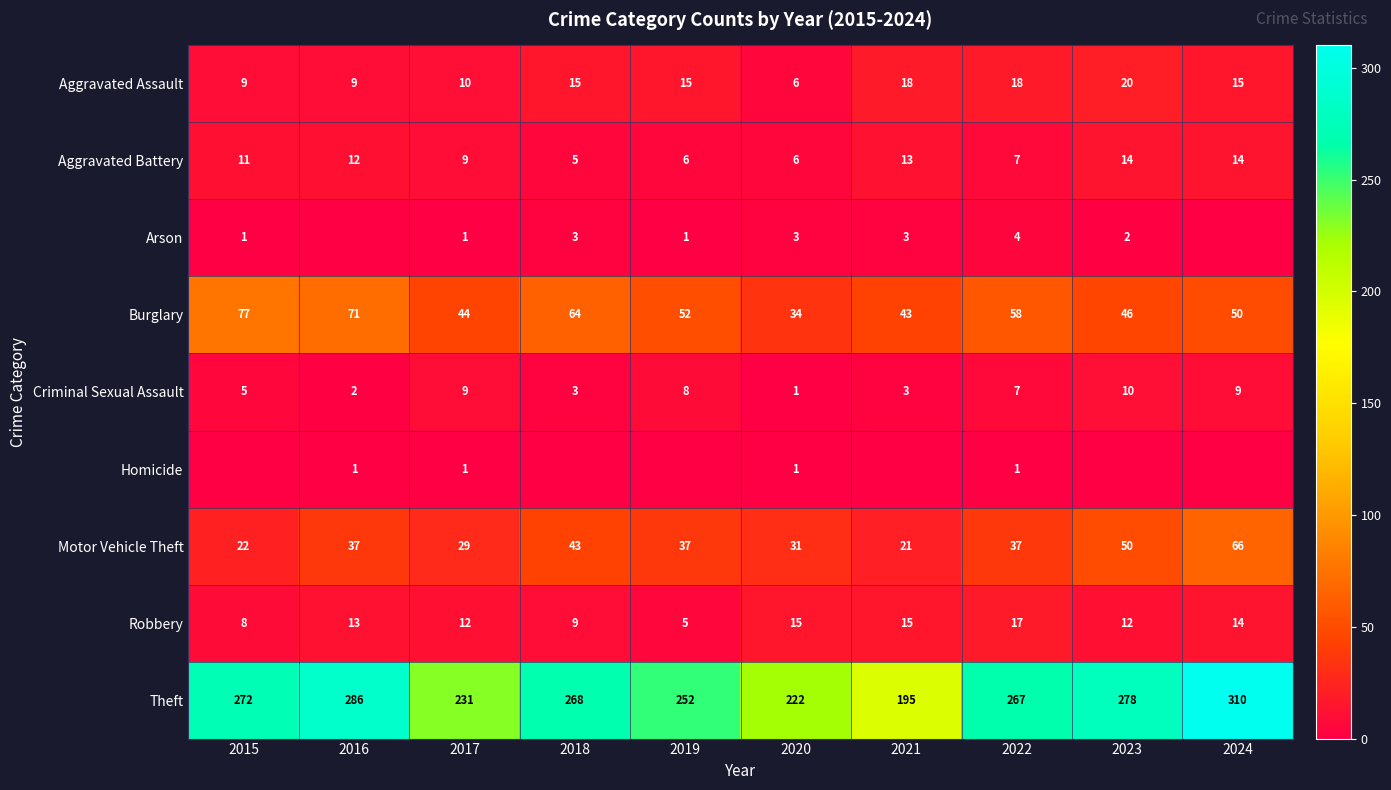

True or false: Arson has a value of 1 at 2017.

True